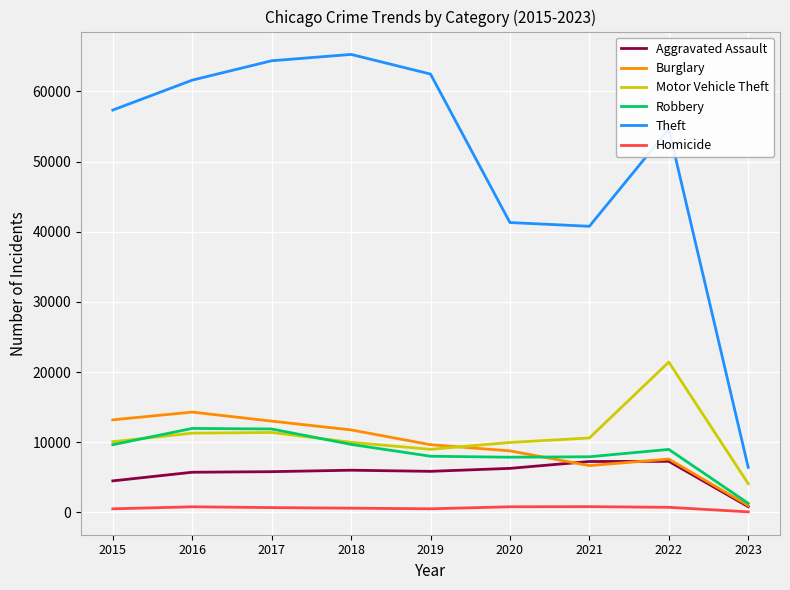

Which series has the widest spread of values?

Theft